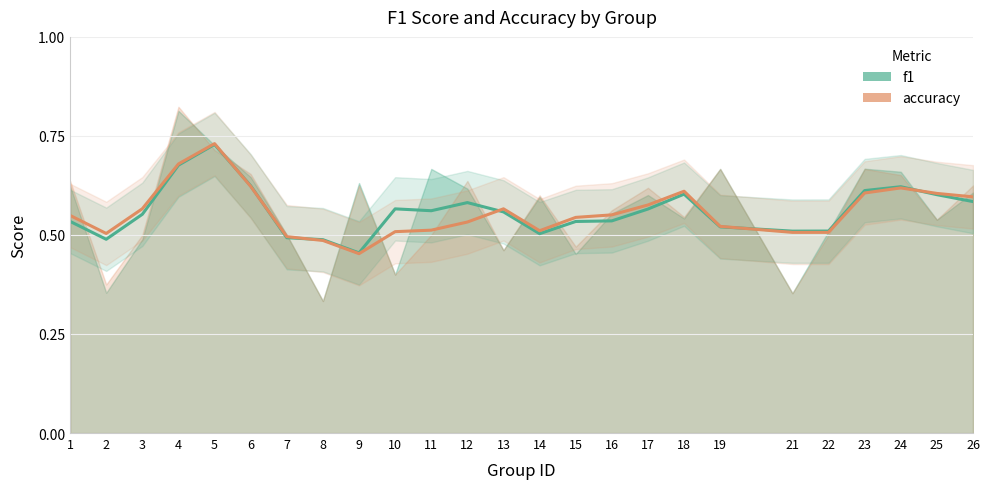

What is the value of the accuracy point at the 7th from the left?

0.5